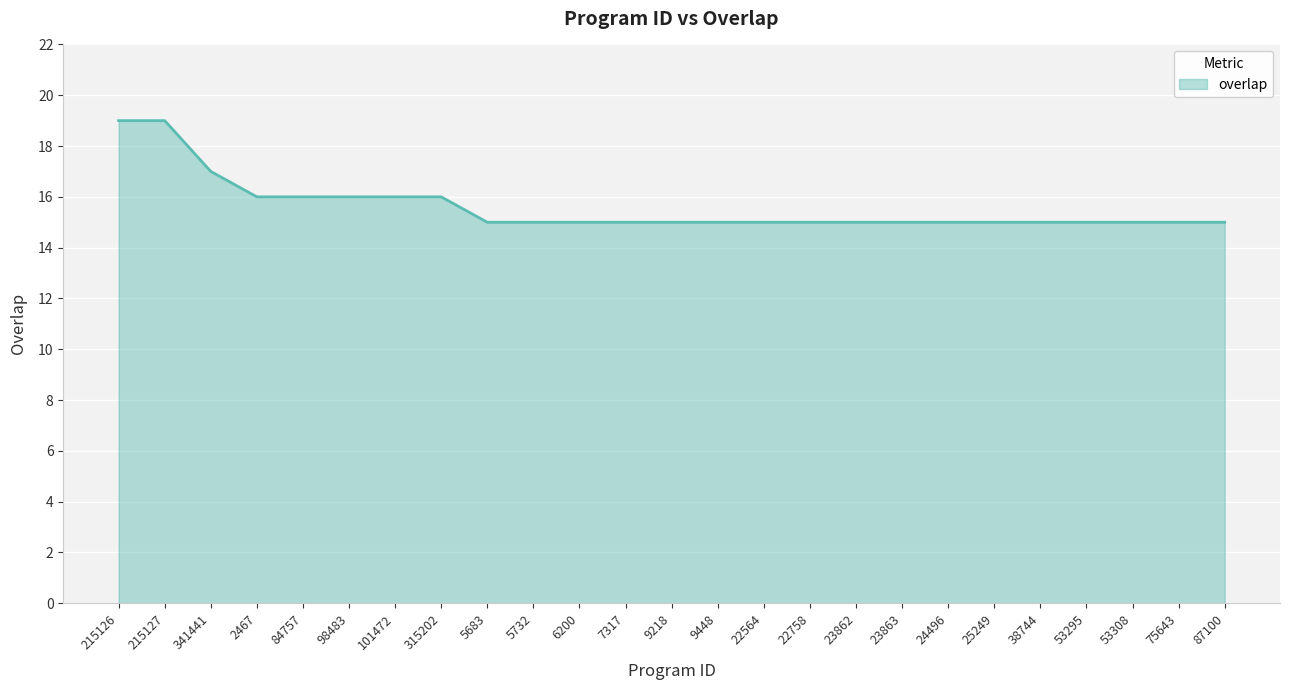

What is the change in value from 215126 to 7317?

-4